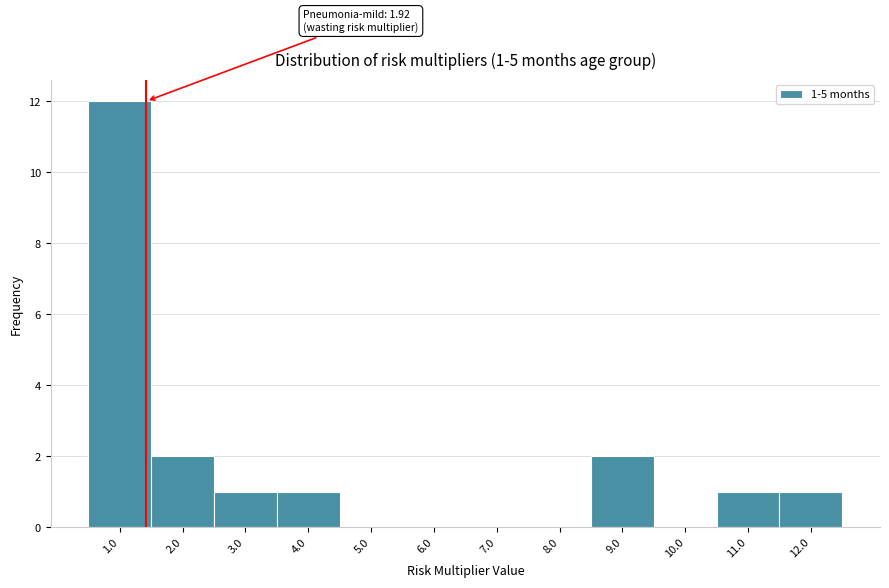

Reading left to right, list all the values displayed in this chart.

1.0=12	2.0=2	3.0=1	4.0=1	5.0=0	6.0=0	7.0=0	8.0=0	9.0=2	10.0=0	11.0=1	12.0=1